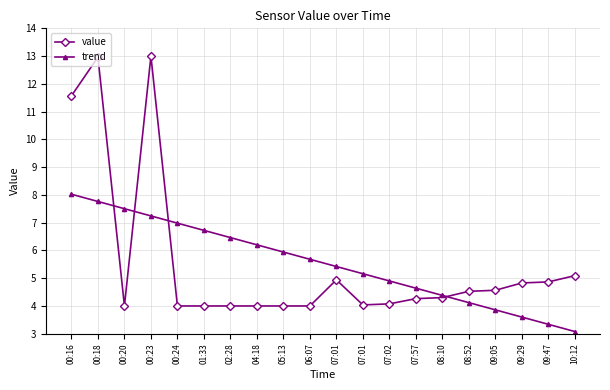

Is this an area chart (filled region under the line)?

No